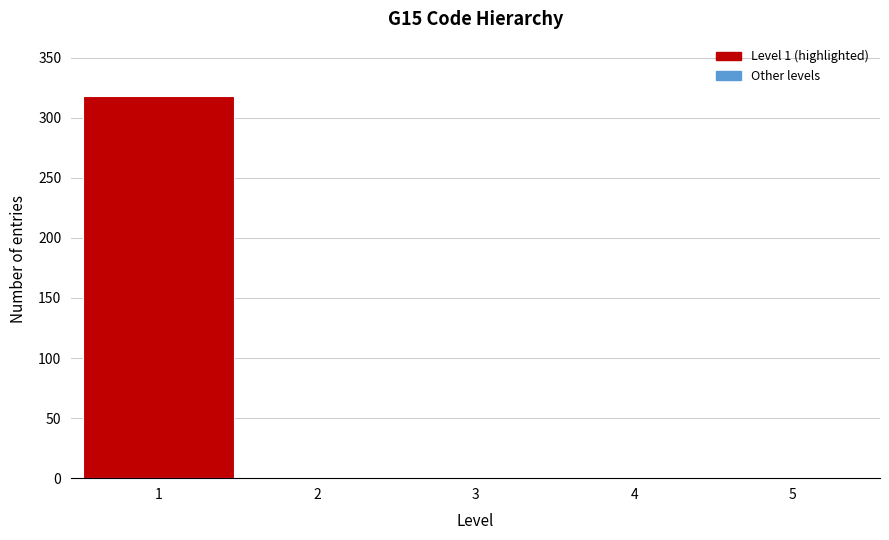

Reading left to right, list all the values displayed in this chart.

1=318	2=0	3=0	4=0	5=0